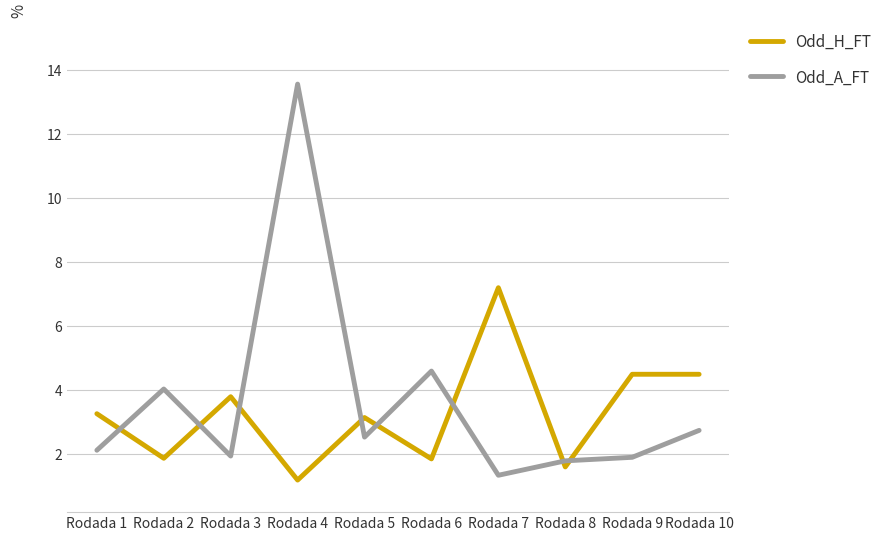

The value of Odd_A_FT at Rodada 9 is 0.9. True or false?

False